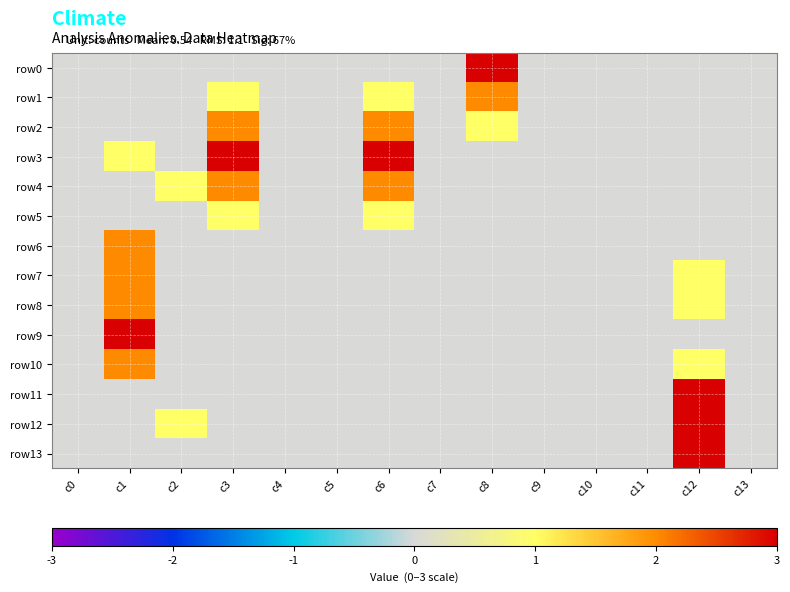

What is the maximum value shown in the chart?

3